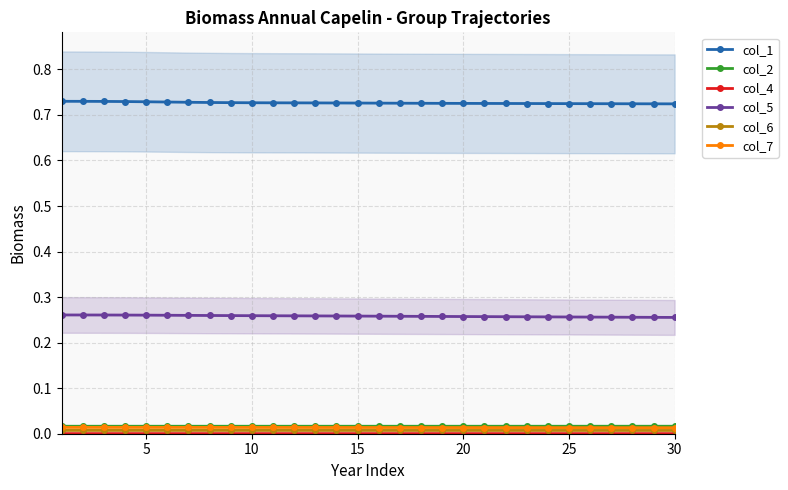

Which series has the largest total across all categories?

col_1